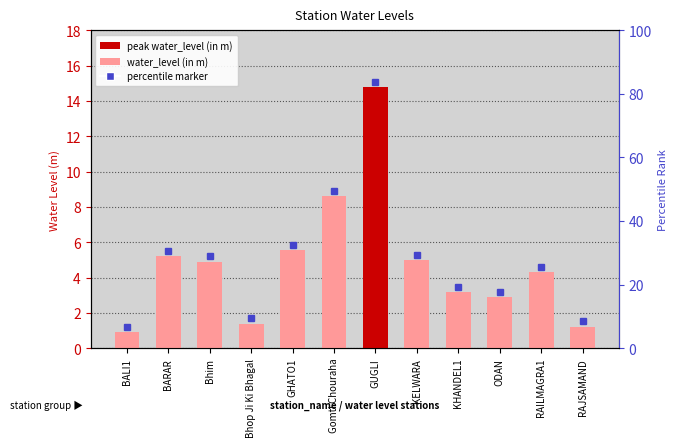

What position from the left is ODAN?

10